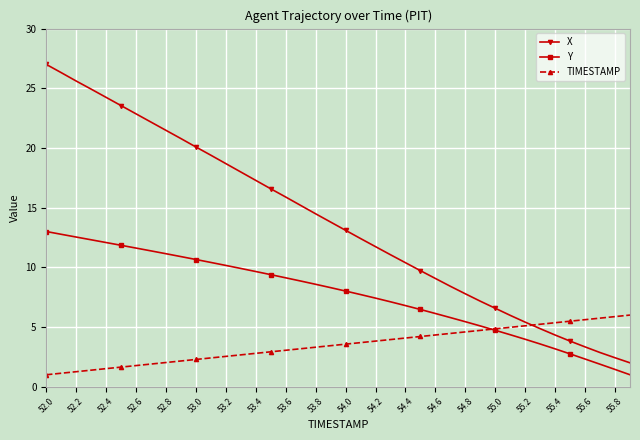

Which series has the largest range (max minus min)?

X